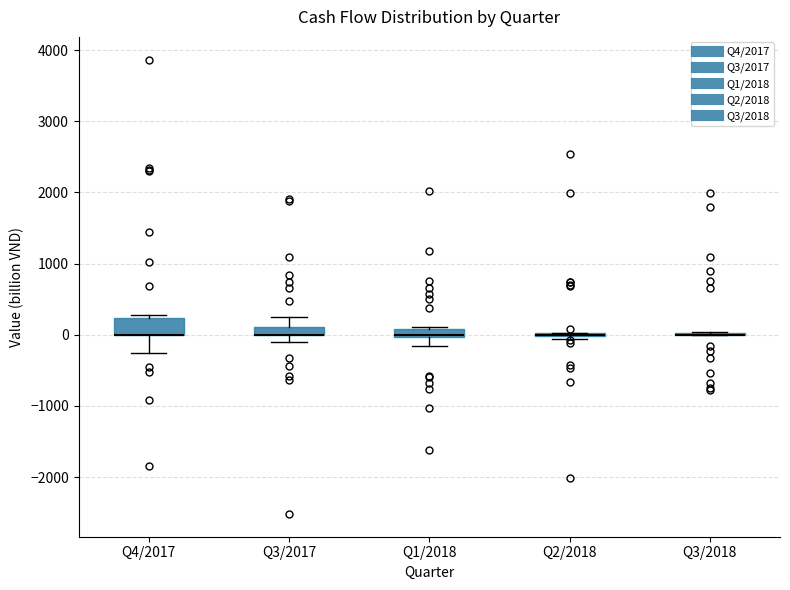

Comparing the boxes themselves (not the whiskers), which one is the tallest?

Q4/2017